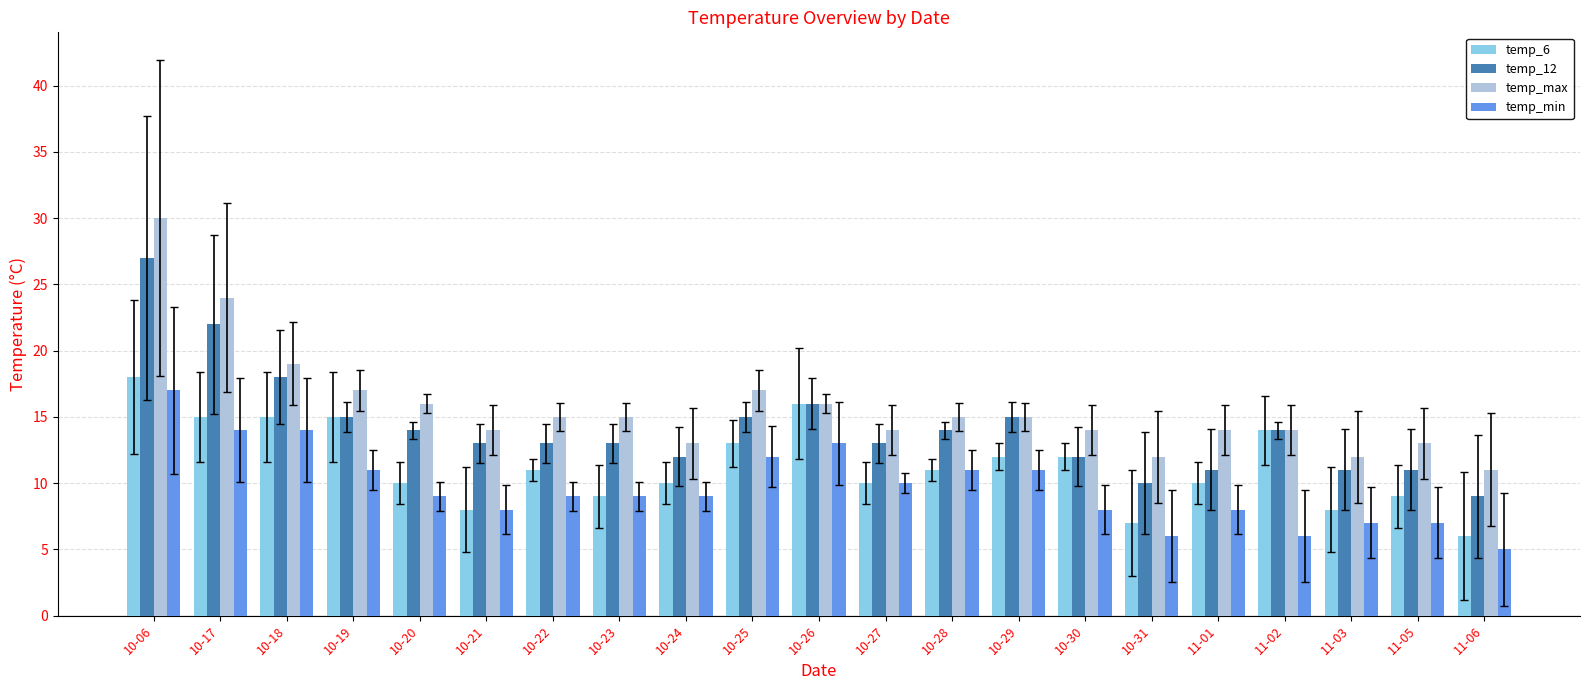

What position from the left is 10-28?

13